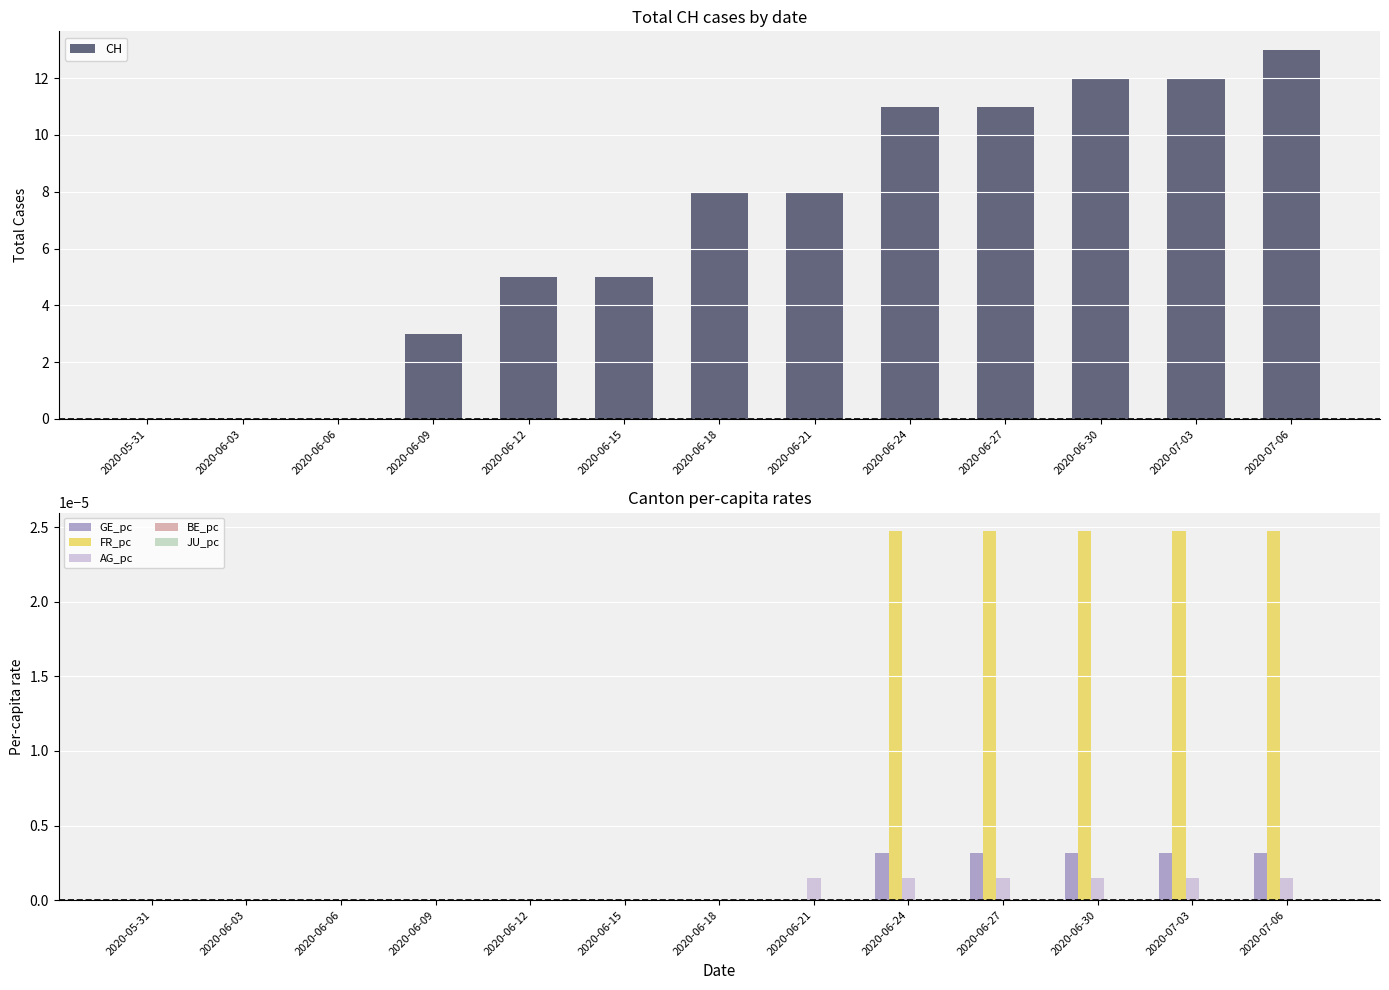

How many series are shown in this chart?

6